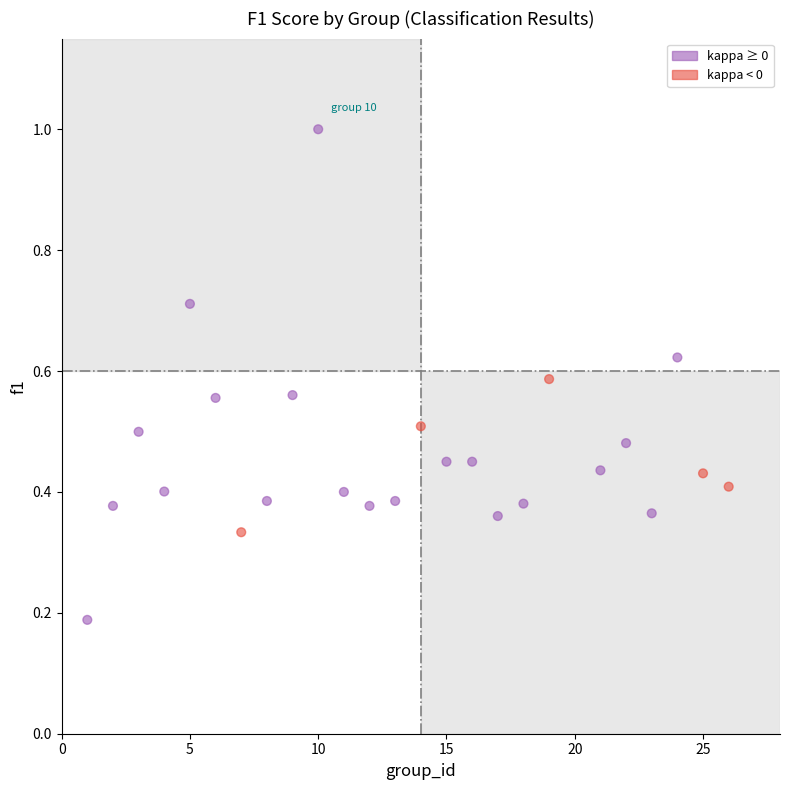

What is the range of Y values (max minus min)?

0.8